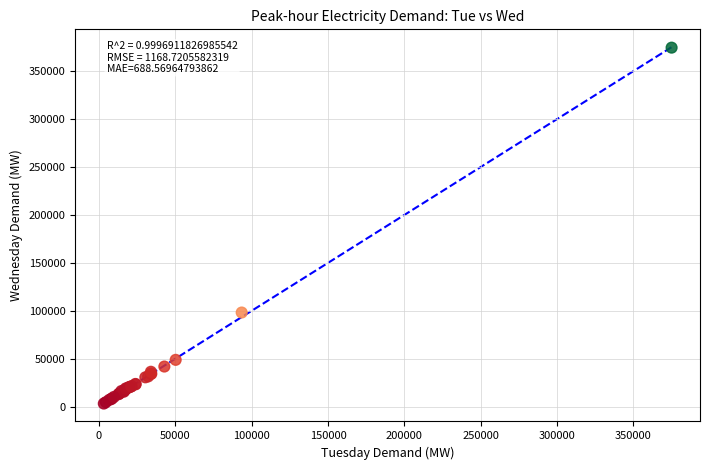

What Y value in the scatter plot is closest to 188873?

98195.9